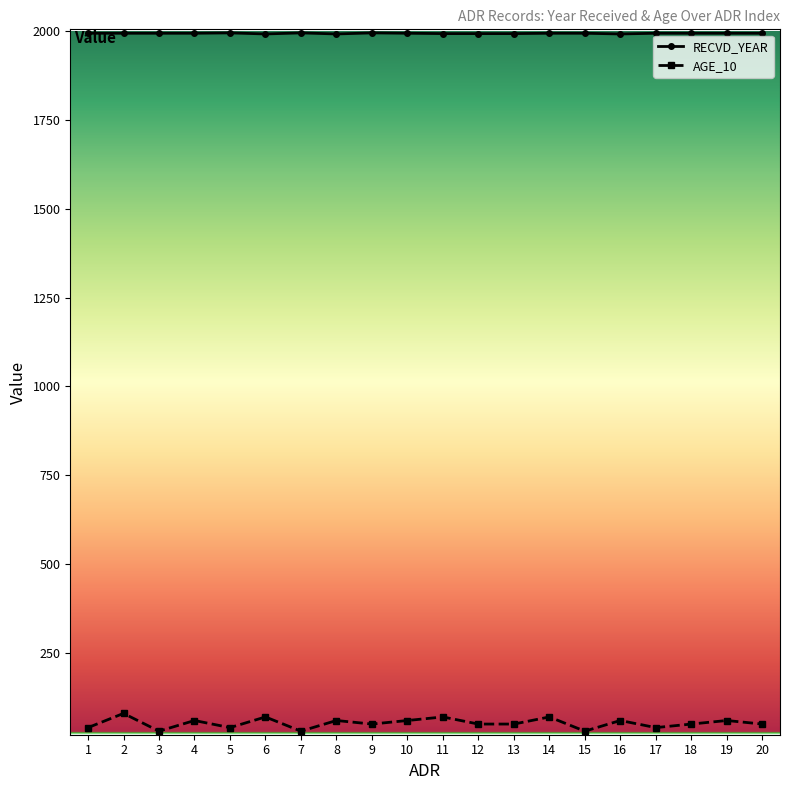

How many lines are shown in the chart?

2